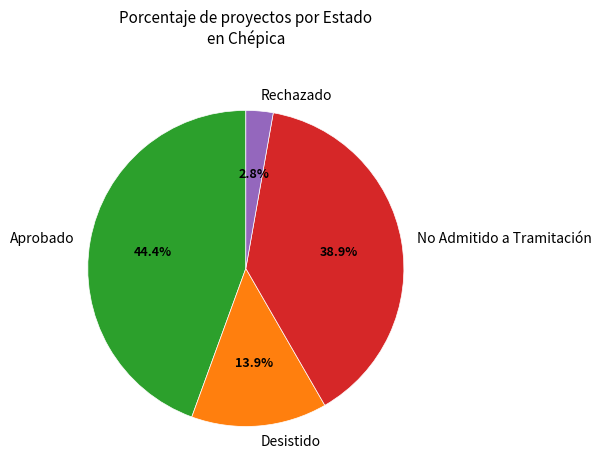

Is there a majority slice in this chart?

No